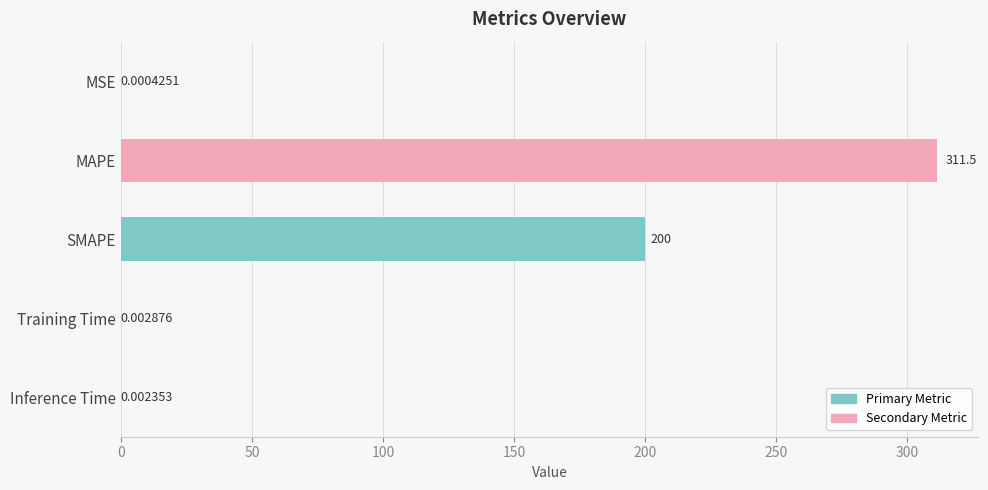

What is the sum of all values?

511.5